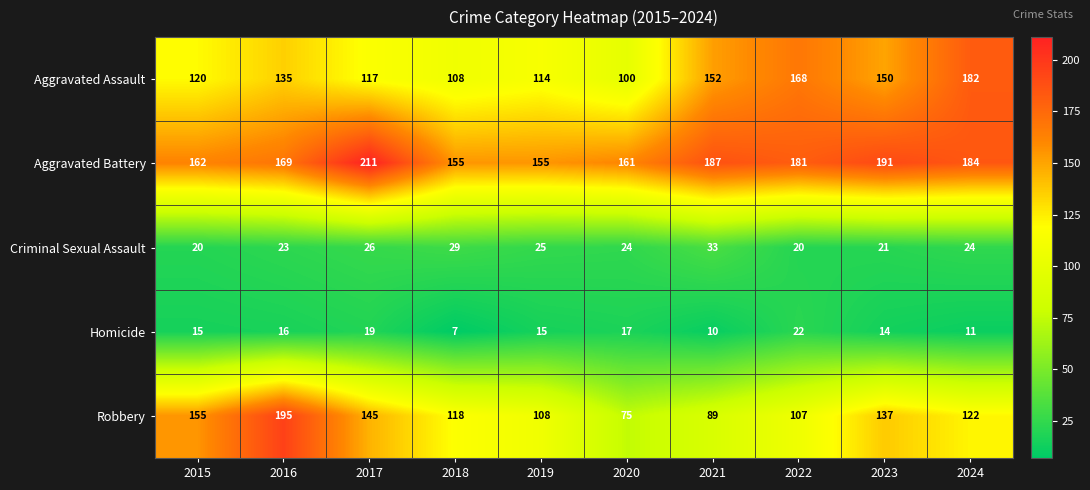

How many categories are shown in the chart?

10